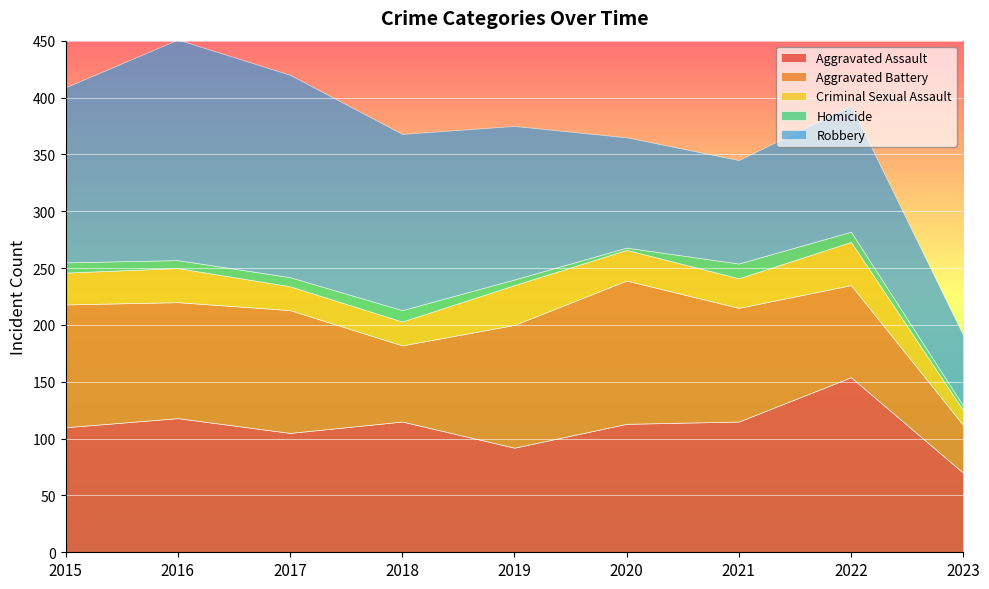

What is the spread (max minus min) of values at 2023?

66